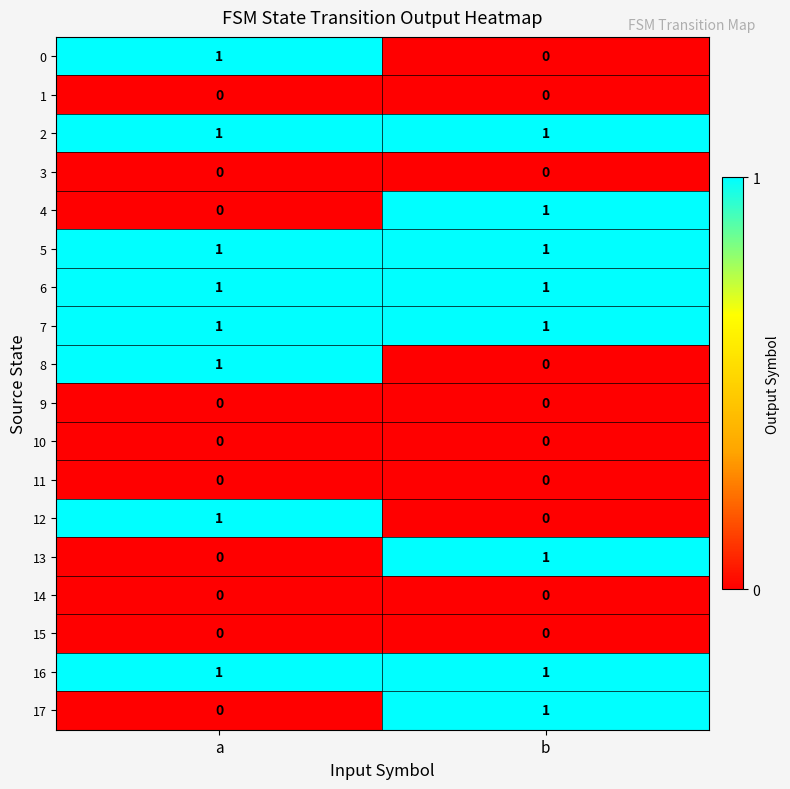

The value of 16 at a is 1. True or false?

True